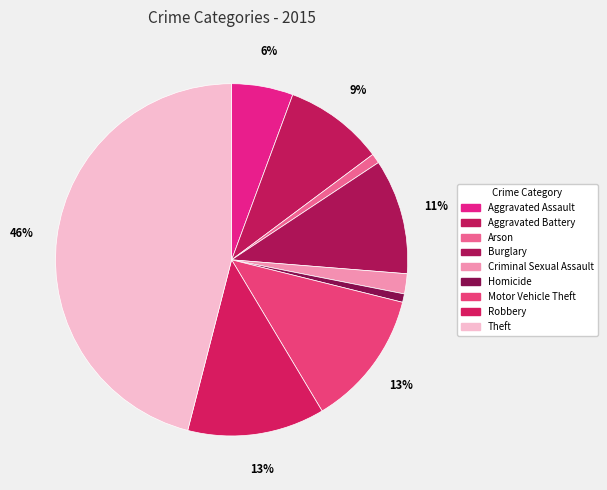

What is the largest slice in the pie chart?

Theft